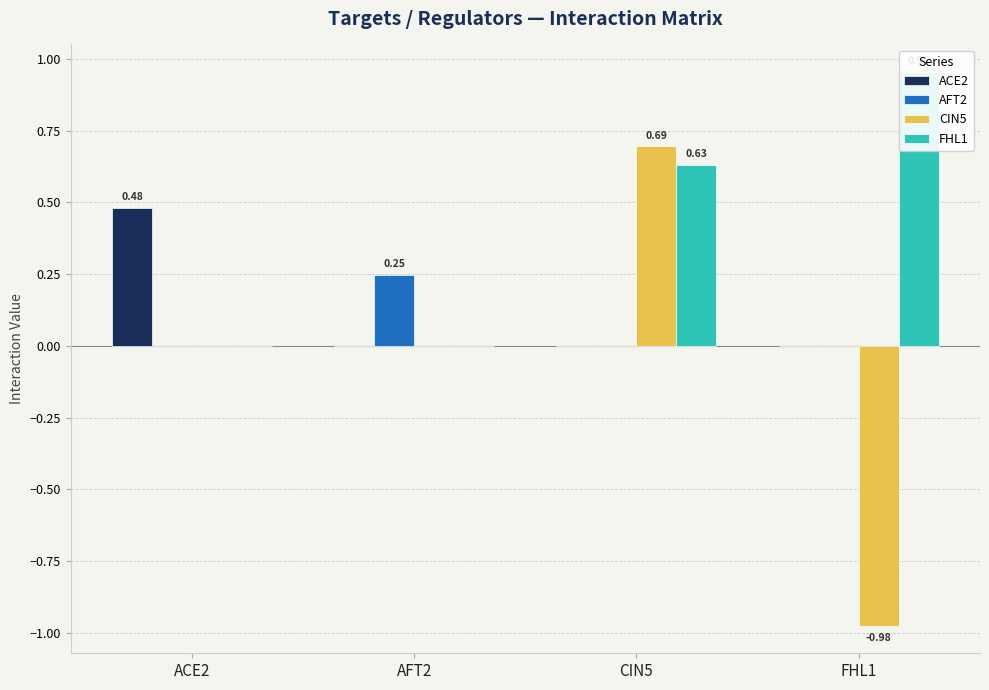

What is the difference between the highest and lowest values at FHL1?

1.9